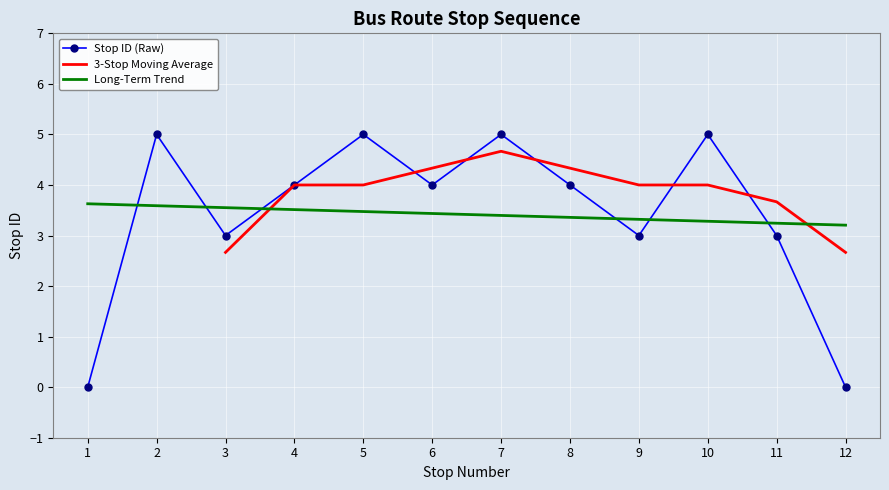

What is the value of the 7th point from the left?

5